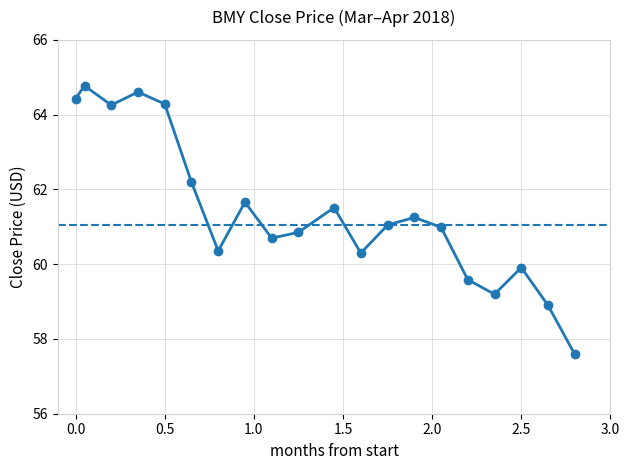

What is the maximum value shown in the chart?

64.8